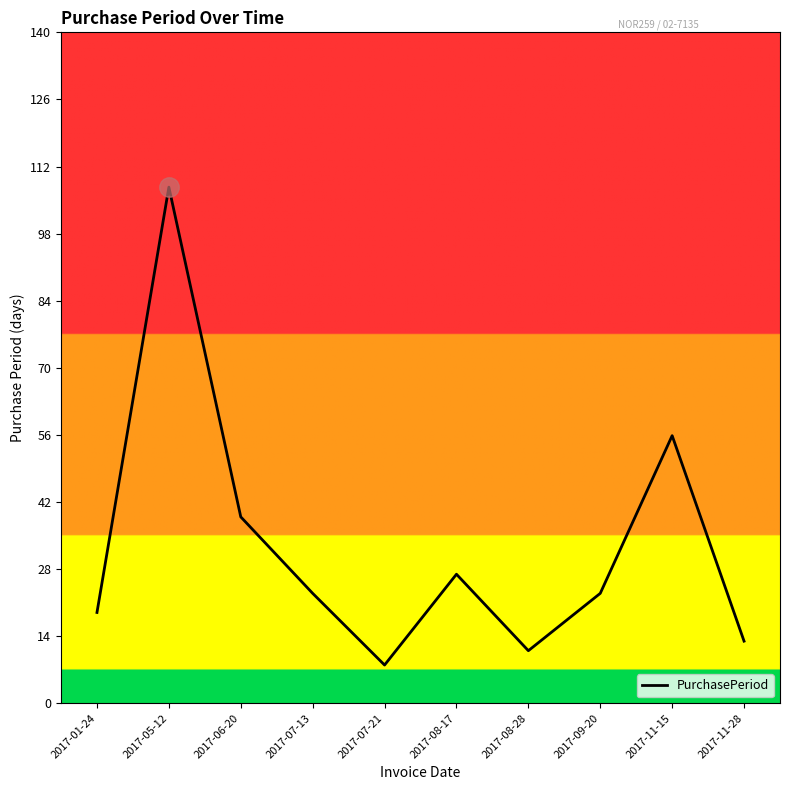

What position from the left is 2017-11-28?

10